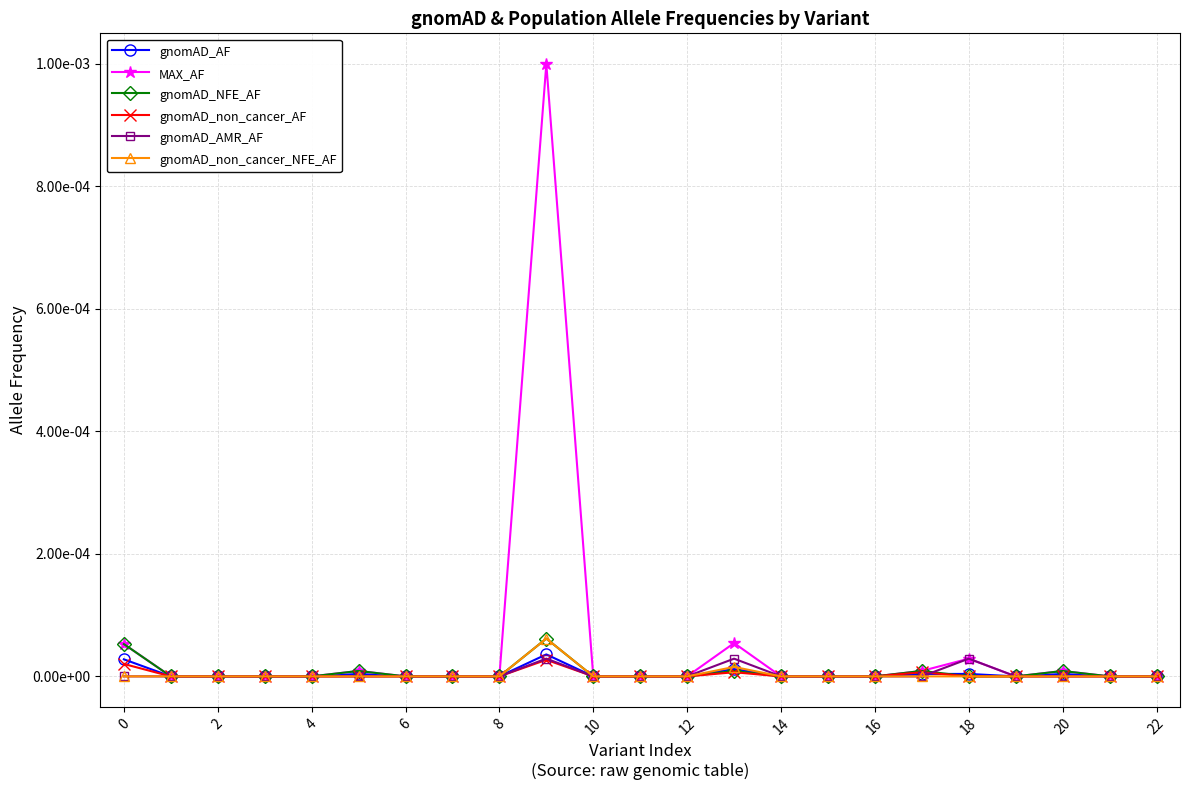

True or false: gnomAD_AMR_AF has more than 2 interior local peaks.

True